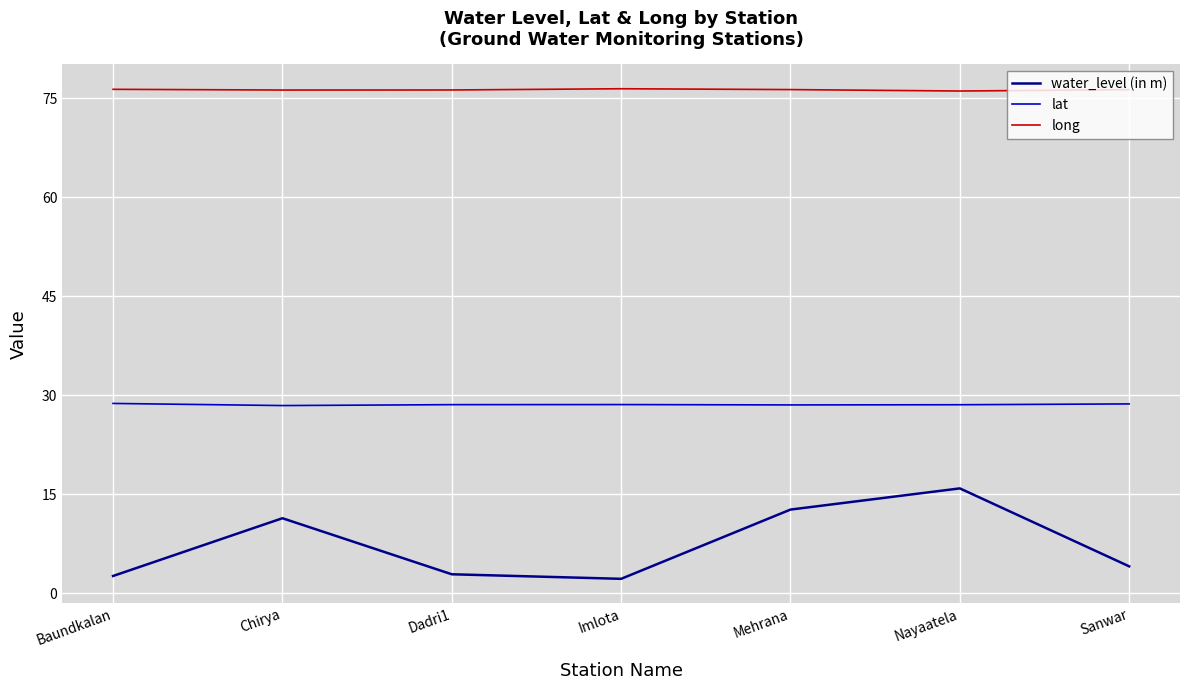

Is the value of long at Chirya greater than the value of lat at Nayaatela?

Yes